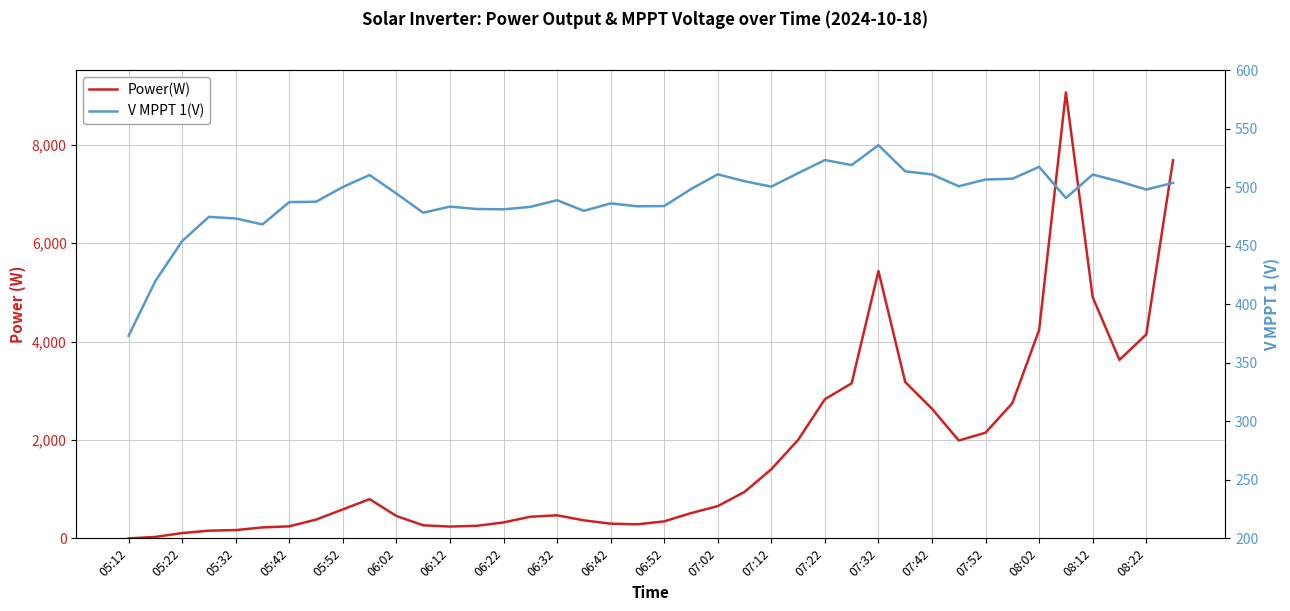

Reading left to right, extract all data points from this chart.

Power(W): 0.0	29.0	107.0	156.0	168.0	222.0	244.0	381.0	588.0	797.0	454.0	265.0	239.0	255.0	323.0	439.0	468.0	366.0	298.0	285.0	345.0	513.0	655.0	944.0	1404.0	2001.0	2827.0	3151.0	5432.0	3176.0	2633.0	1988.0	2147.0	2747.0	4234.0	9064.0	4900.0	3627.0	4143.0	7682.0
V MPPT 1(V): 373.0	419.8	453.9	474.6	473.2	468.1	487.2	487.5	500.1	510.3	494.5	478.1	483.3	481.3	481.0	483.1	488.8	479.7	486.1	483.6	483.8	498.3	510.9	505.0	500.4	511.9	523.1	518.8	535.8	513.5	510.8	500.7	506.5	507.1	517.3	490.7	510.7	504.8	497.9	503.6